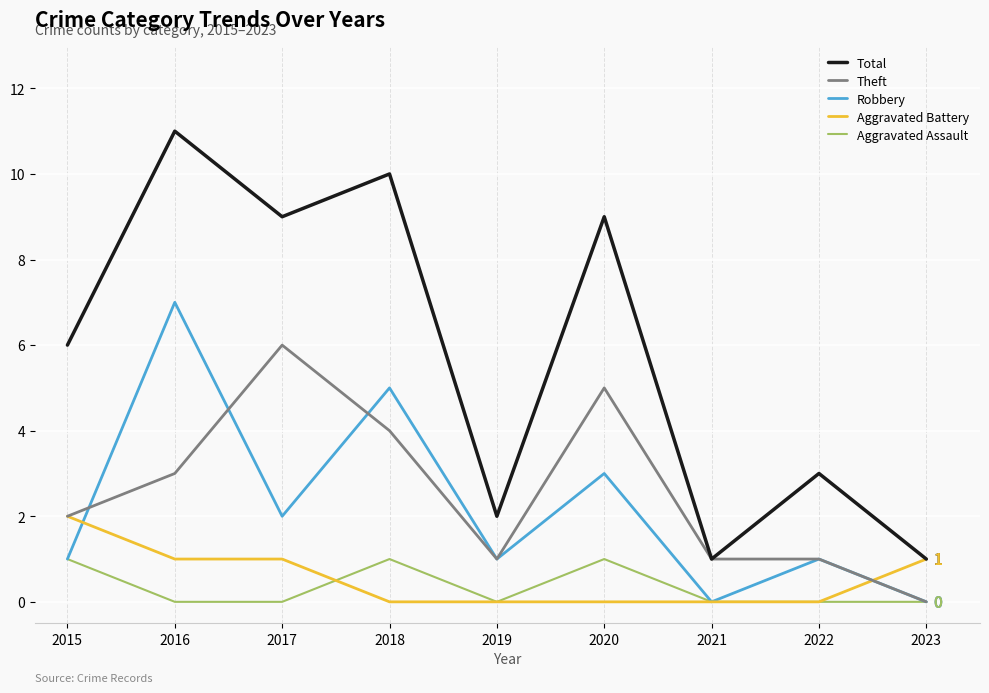

The Theft series shows 6 at 2018. True or false?

False